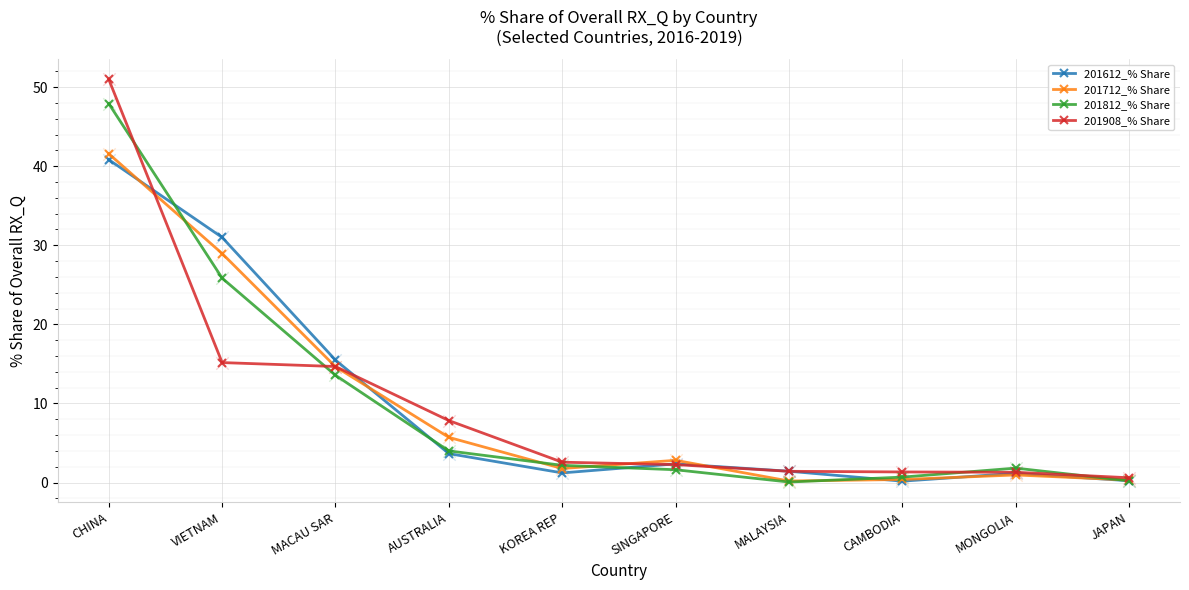

What is the total value across all series at SINGAPORE?

9.1